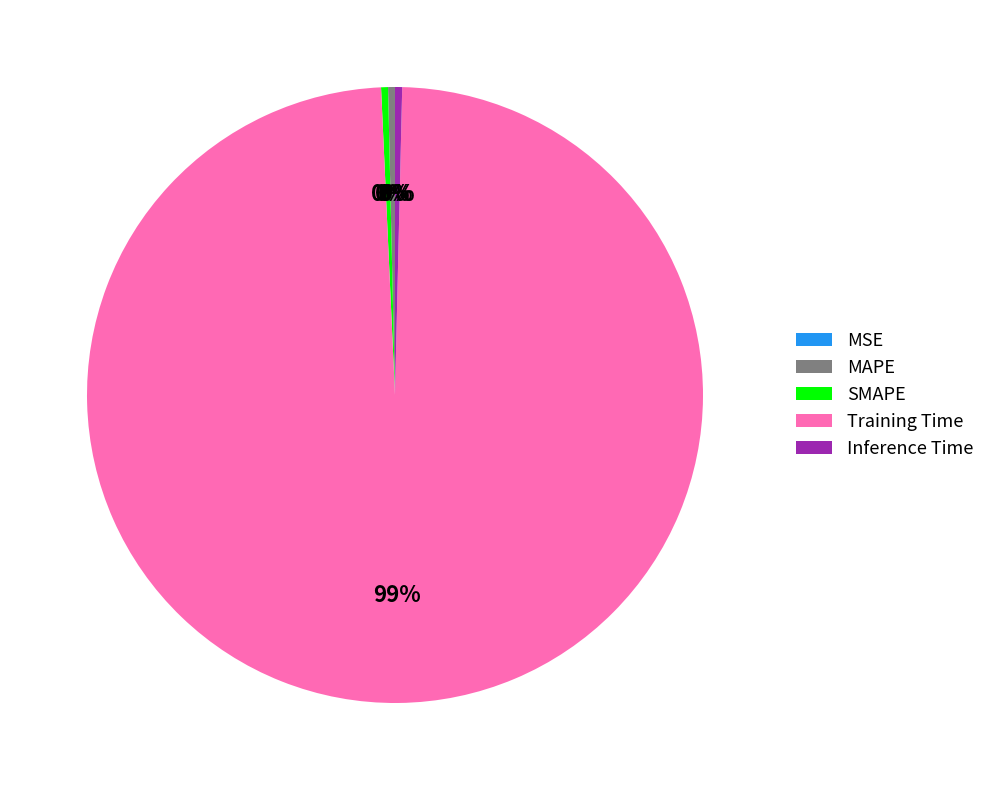

Is there a majority slice in this chart?

Yes